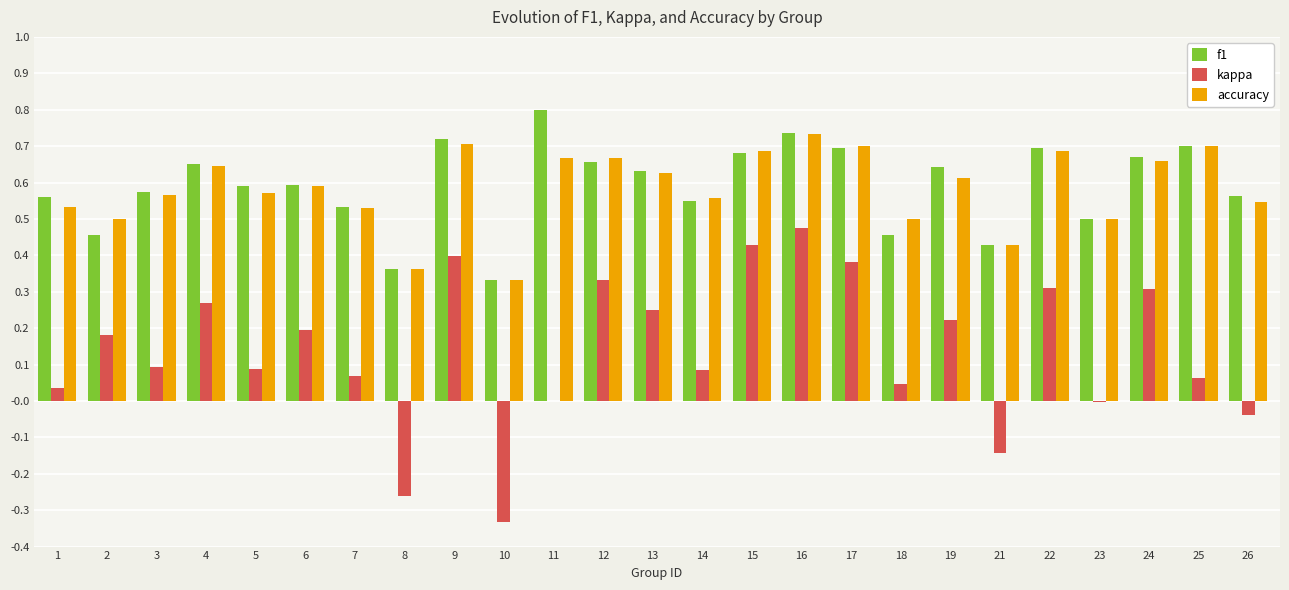

Is the value of f1 at 11 greater than the value of accuracy at 23?

Yes